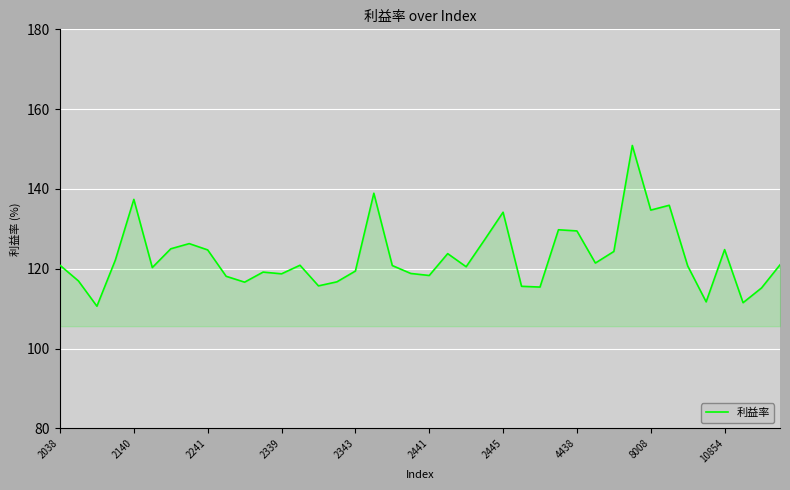

What is the difference between the maximum and minimum values?

40.3